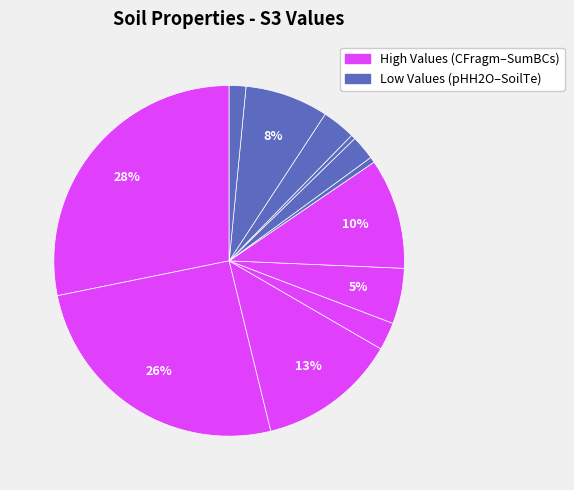

Rank the categories by value from lowest to highest.

OC, SumBCs, SoilTe, pHH2O, Gyps, ECedS, CECc, ESP, BS, CaCO3, SoilDpt, CFragm